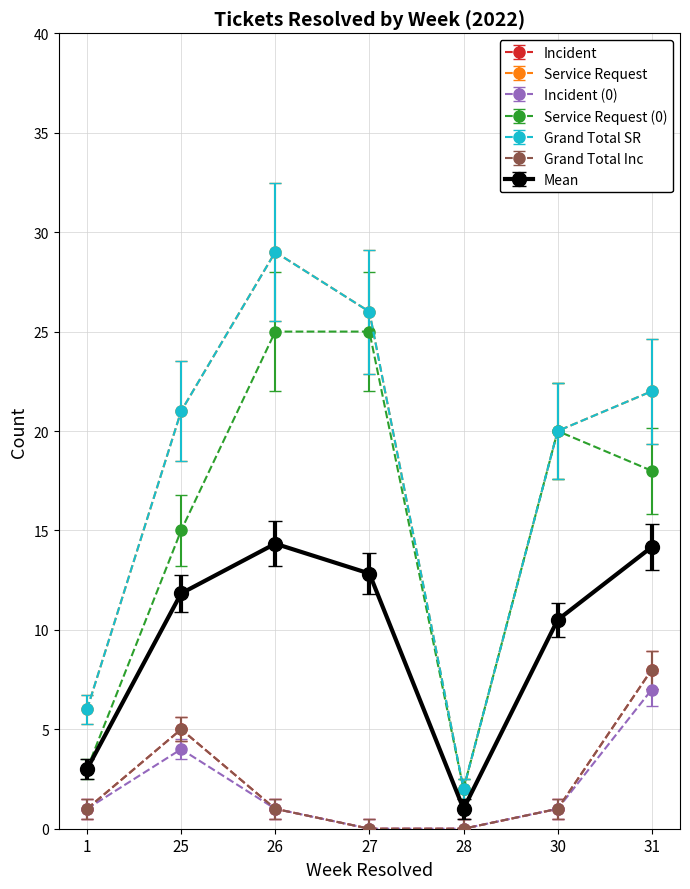

The value of Incident at 28 is 0. True or false?

True